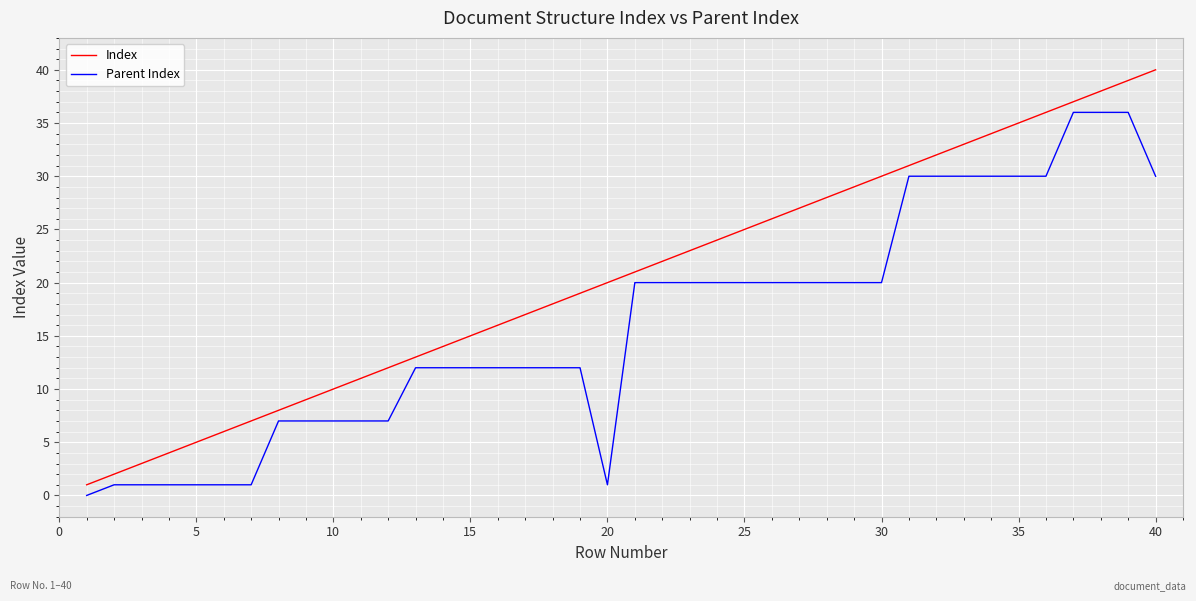

Count the number of data series in this chart.

2